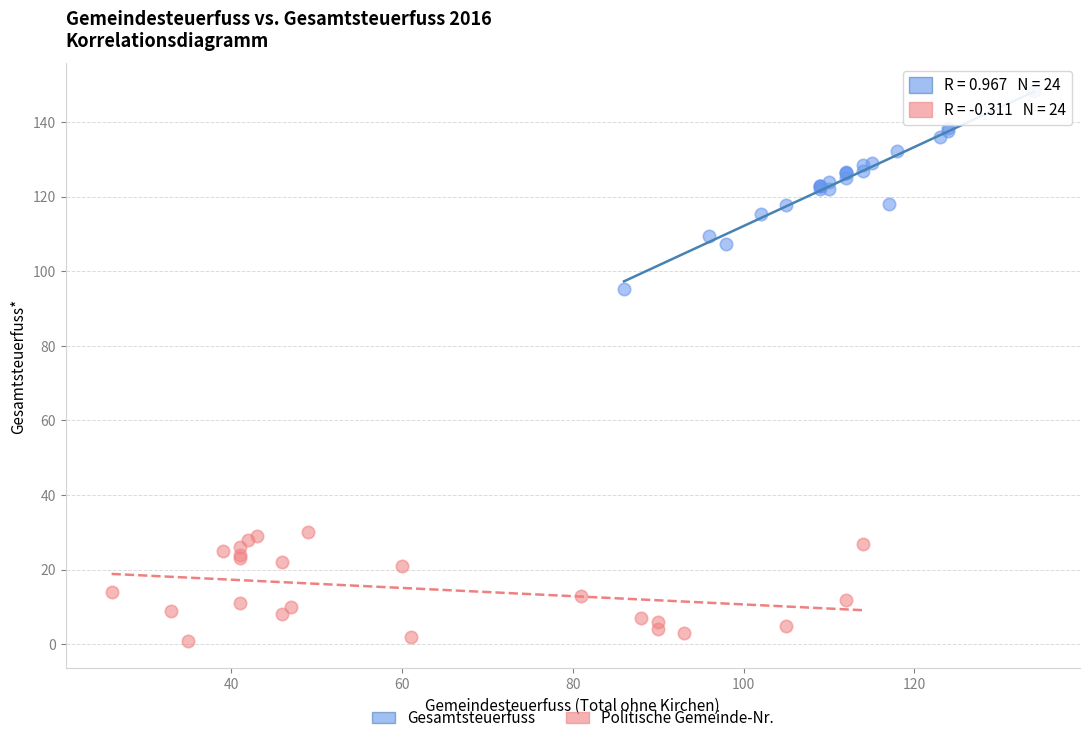

Which series contains the highest Y value?

Gesamtsteuerfuss